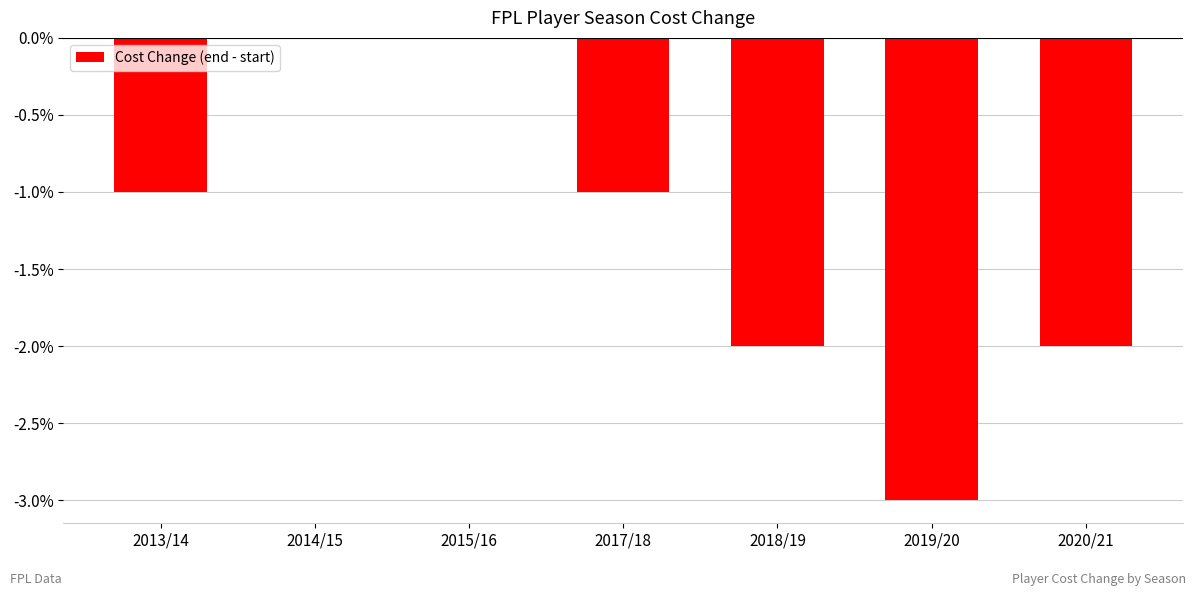

Is it true that the value at 2020/21 is -1?

False